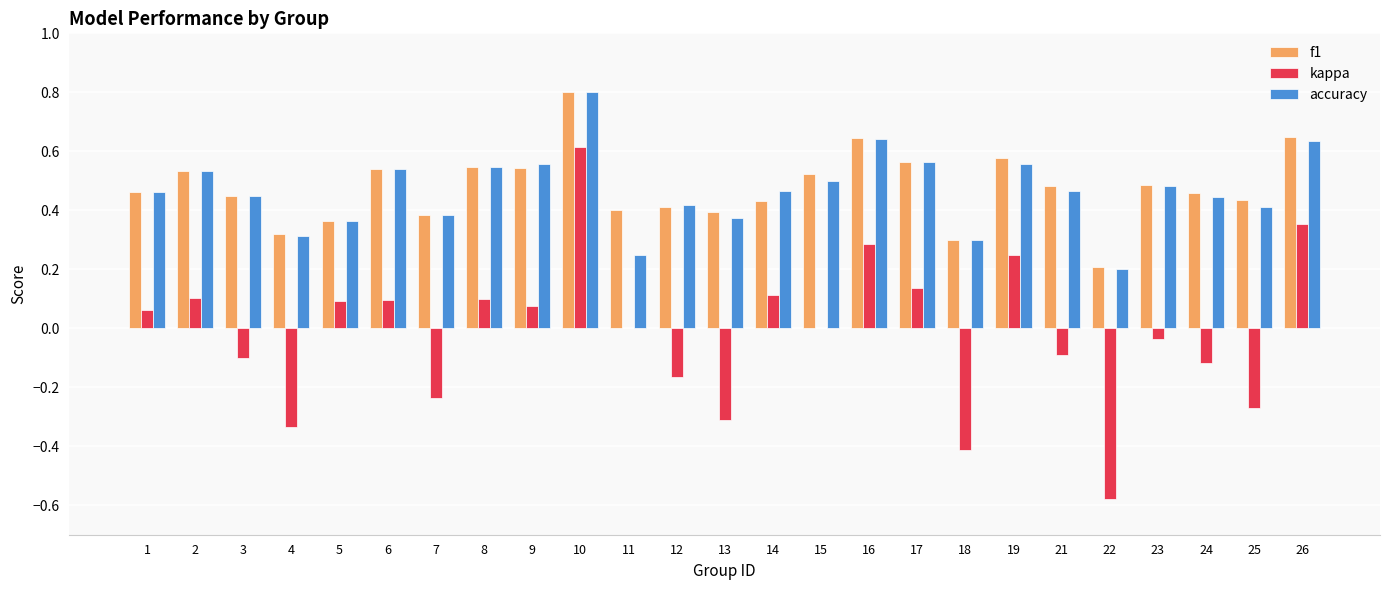

What is the sum of all accuracy values?

11.7